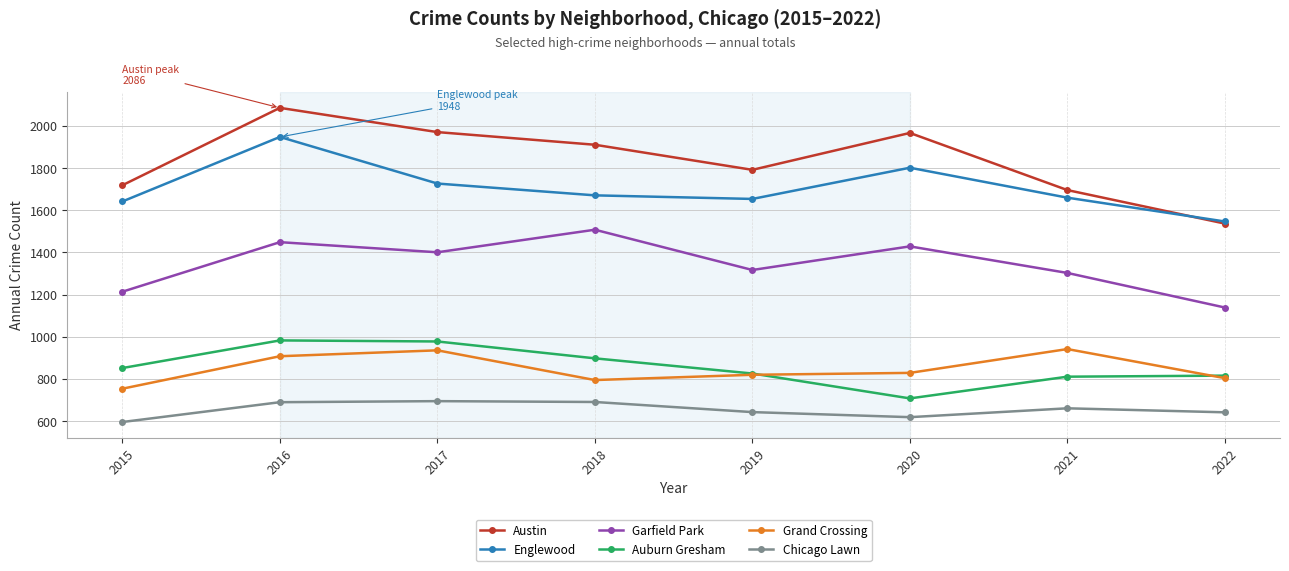

Where is Austin nearest to the value 1811?

2019